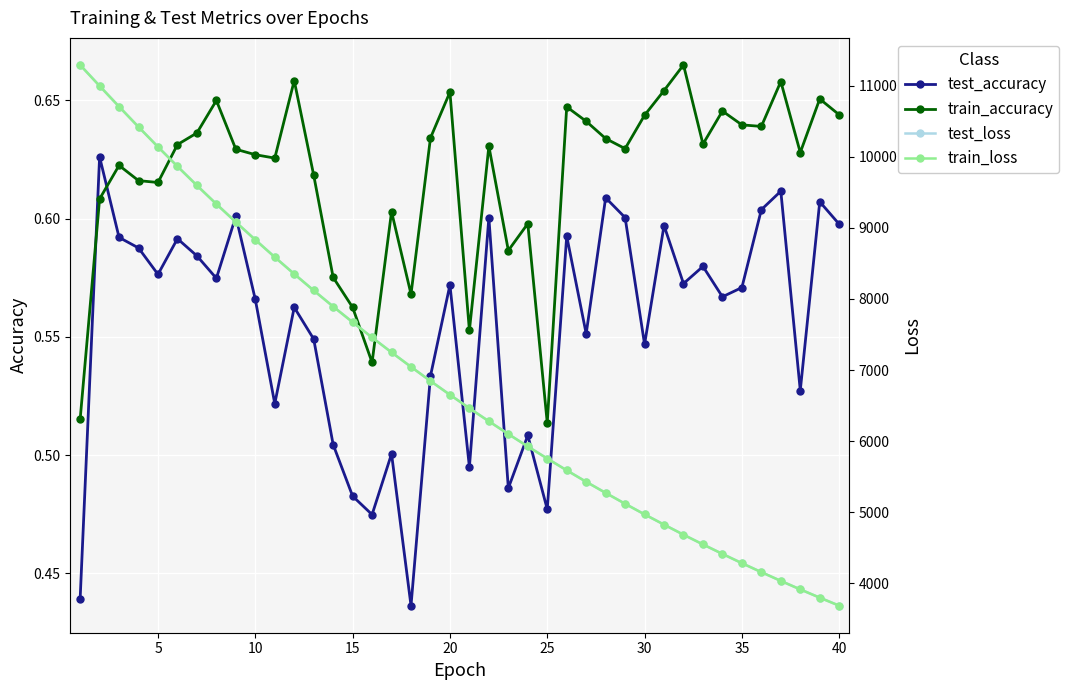

Which series ends up on top after the final intersection of train_accuracy and test_accuracy?

train_accuracy